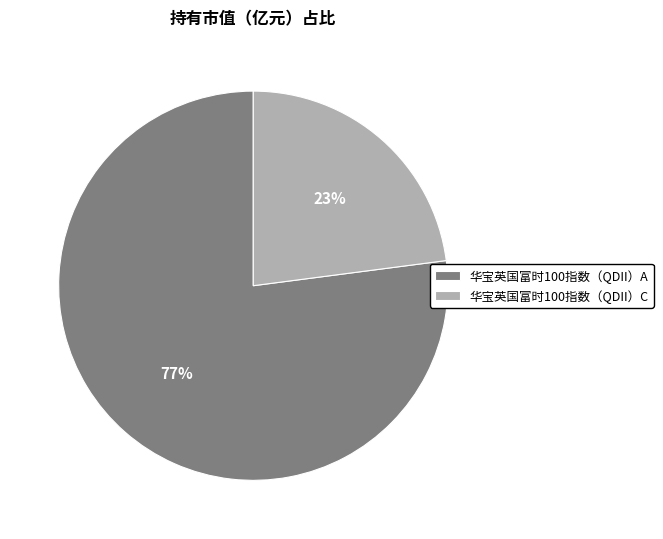

Is the sum of 华宝英国富时100指数（QDII）A and 华宝英国富时100指数（QDII）C greater than half?

Yes